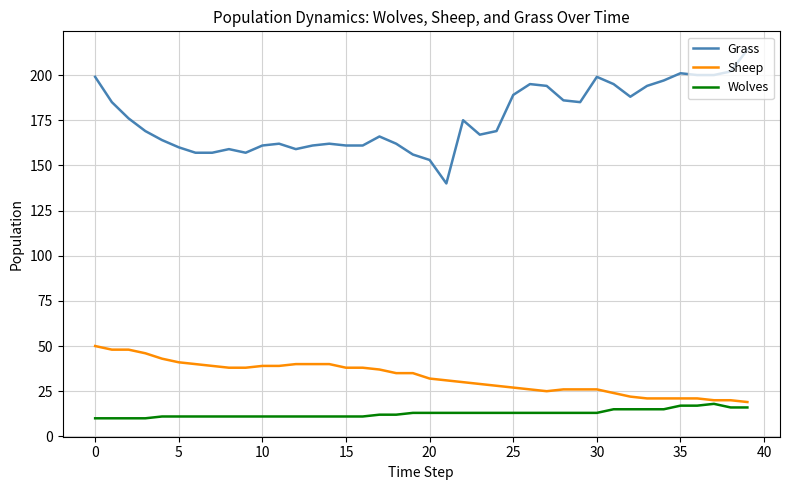

Which series has the largest total across all categories?

Grass